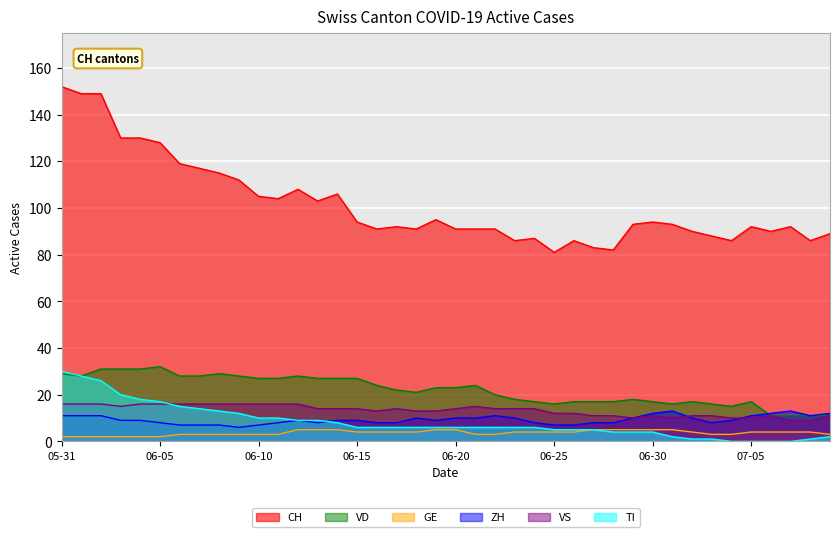

What is the total value across all series at 06-30?

143